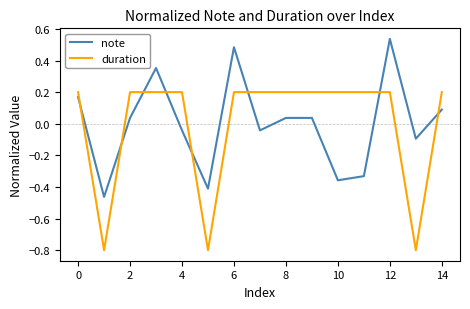

Rank the series by their maximum value, from lowest to highest.

duration, note